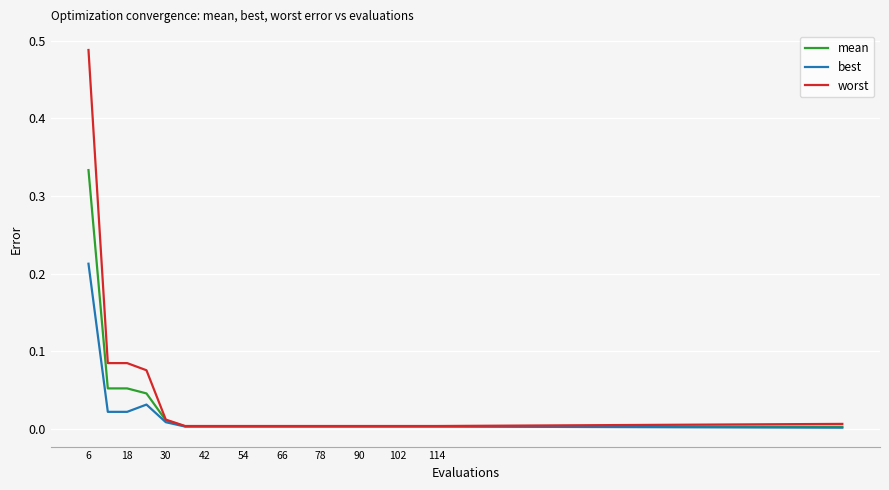

Which series has the largest range (max minus min)?

worst